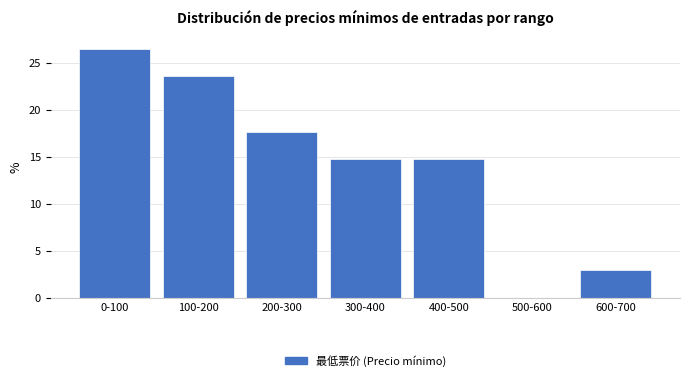

Reading left to right, list all the values displayed in this chart.

0-100=26.5	100-200=23.5	200-300=17.6	300-400=14.7	400-500=14.7	500-600=0.0	600-700=2.9